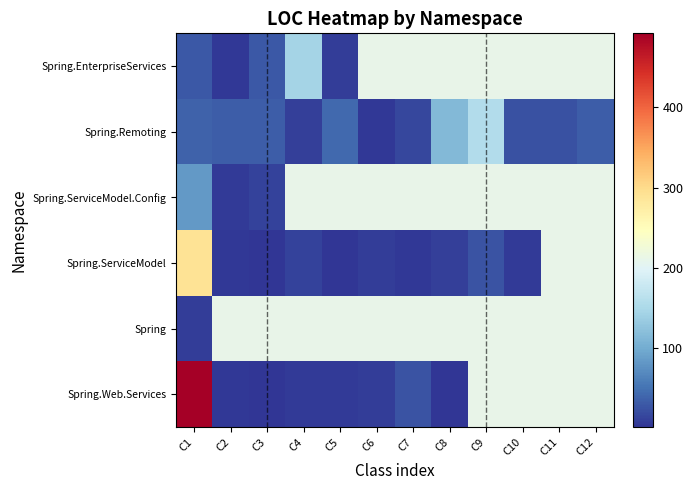

Is the value of Spring.EnterpriseServices at C11 greater than the value of Spring.ServiceModel at C1?

No